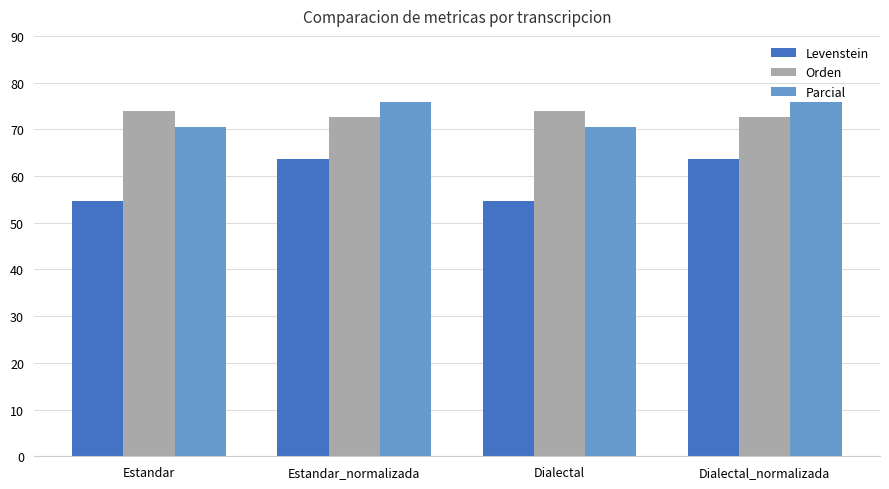

The Levenstein series shows 39.1 at Estandar_normalizada. True or false?

False